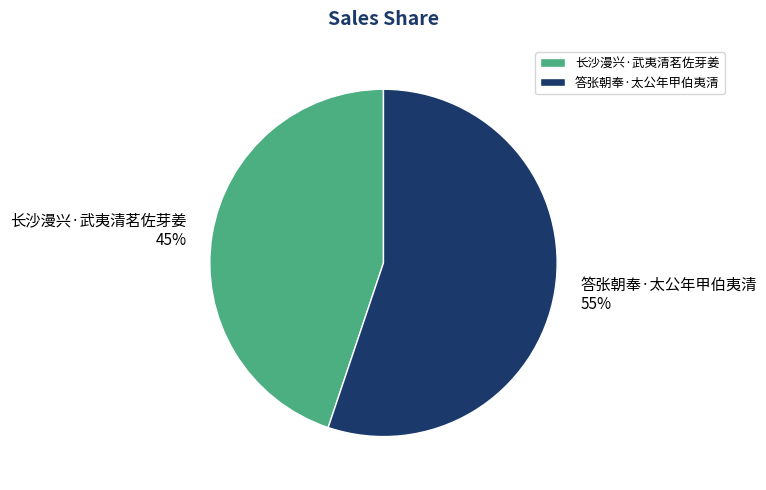

Rank the categories by value from highest to lowest.

答张朝奉·太公年甲伯夷清, 长沙漫兴·武夷清茗佐芽姜